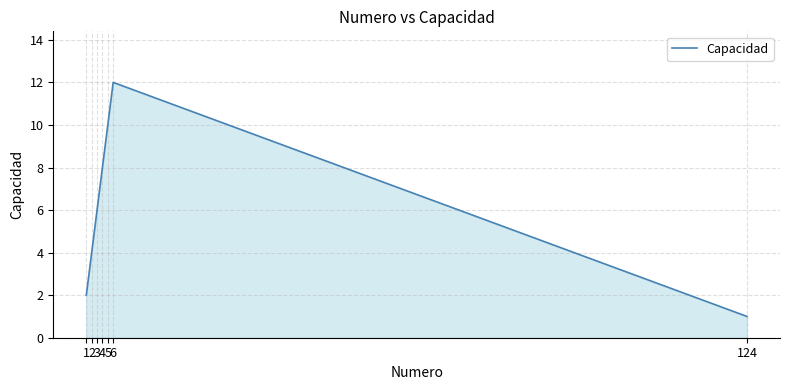

The chart shows a value of 8 at 4. True or false?

True